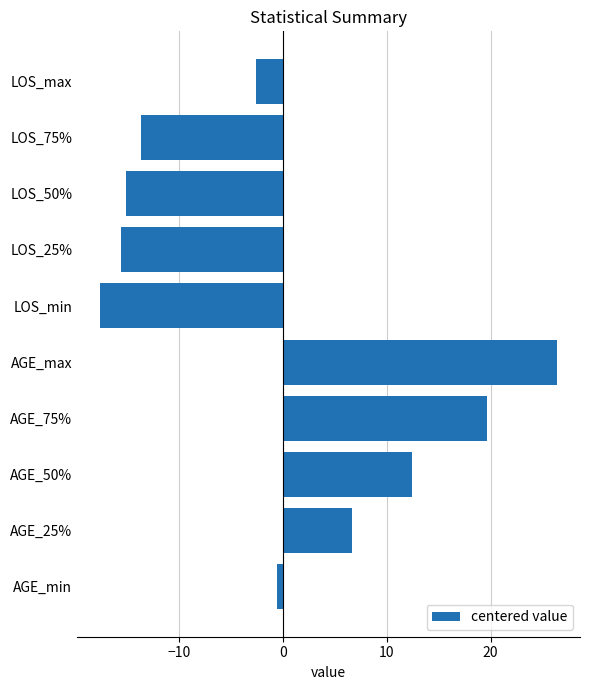

How many bars are there in total?

10